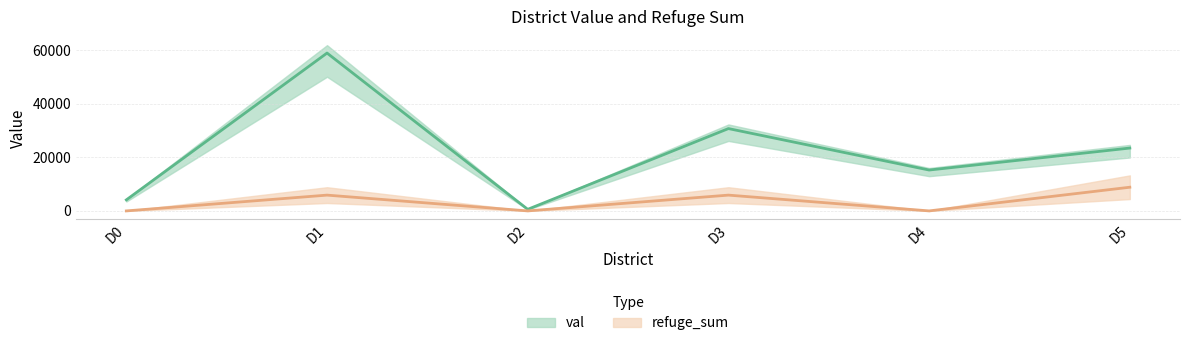

At which category is the sum across all series the highest?

D1